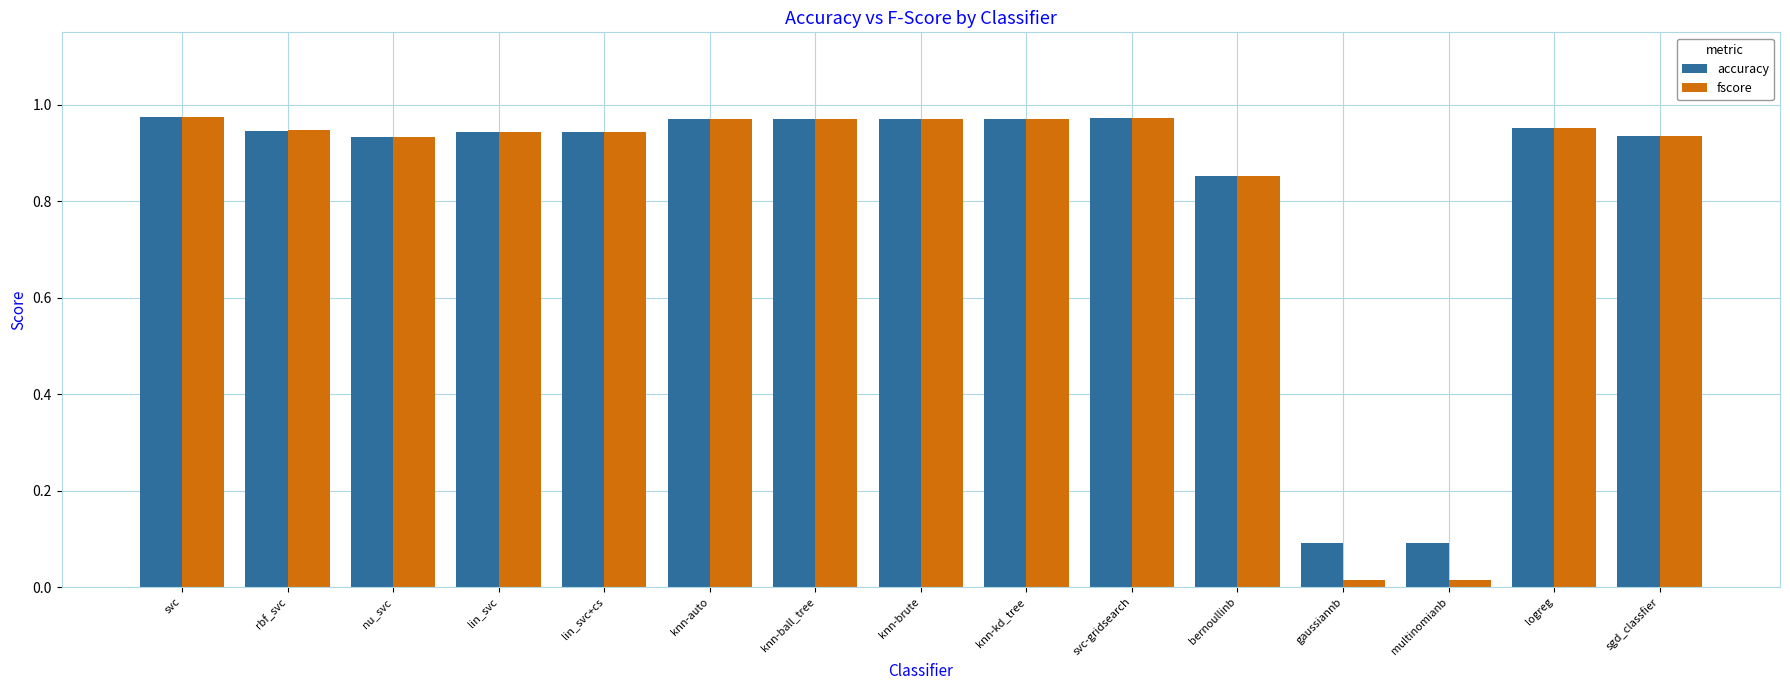

What is the sum of the accuracy values at knn-brute and svc-gridsearch?

1.9